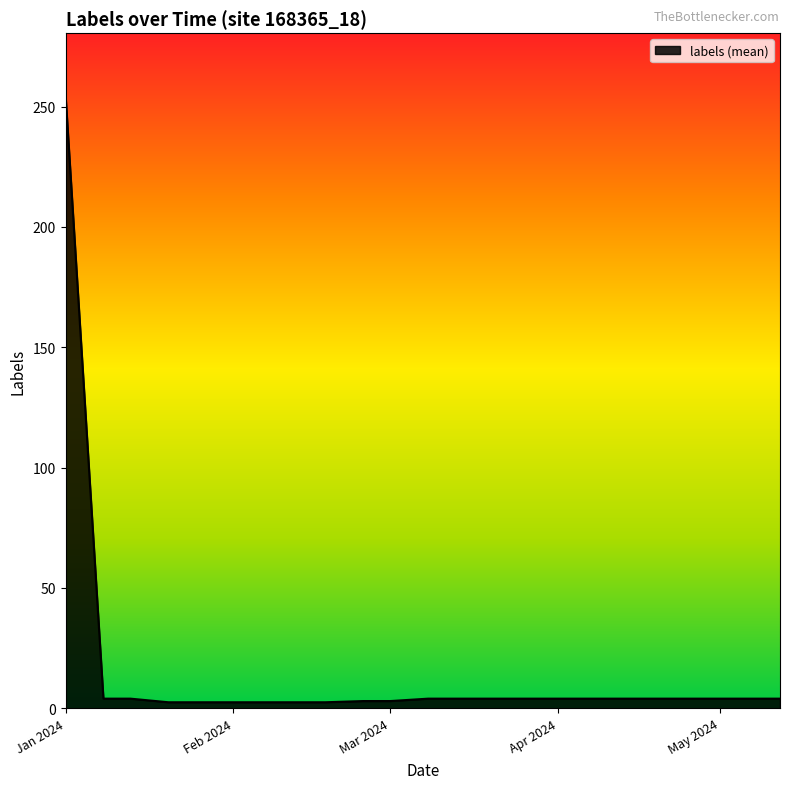

What is the difference between the maximum and minimum values?

252.5